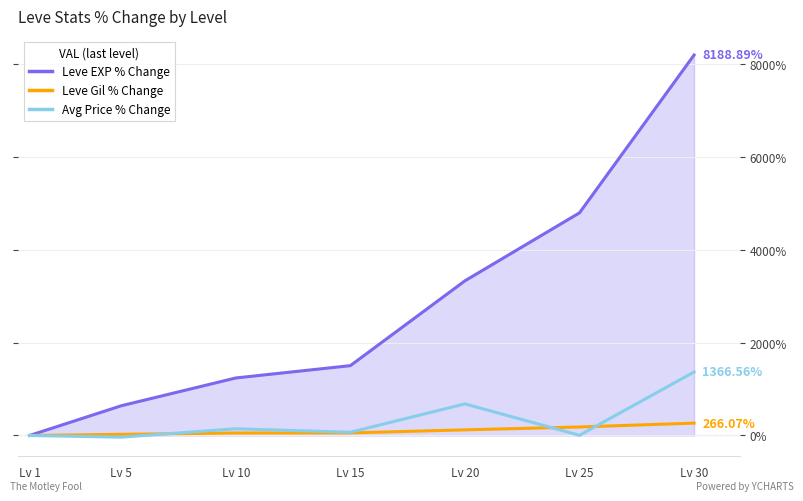

Which series has the largest range (max minus min)?

Leve EXP % Change